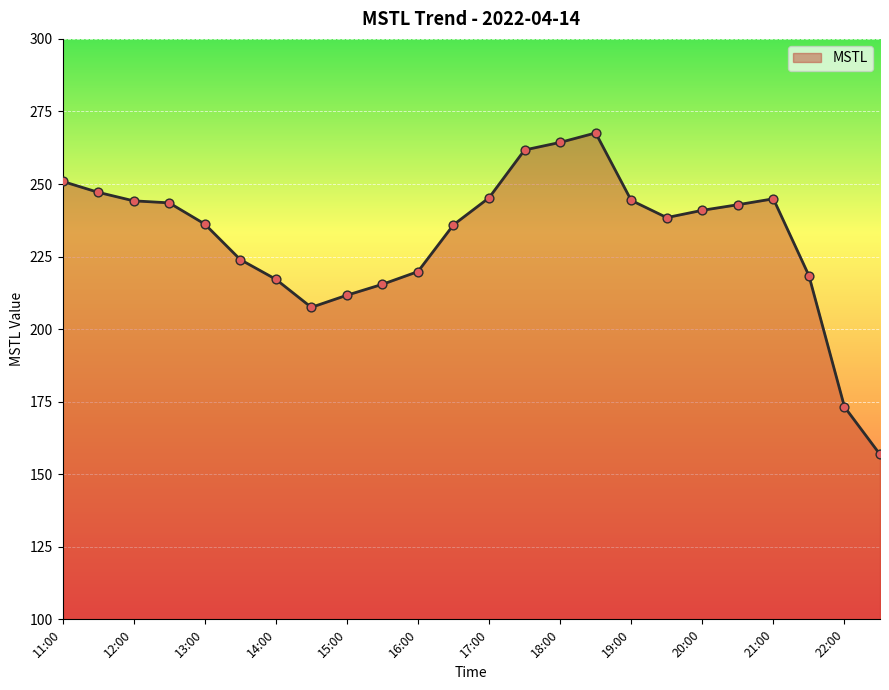

What is the minimum value shown in the chart?

156.8